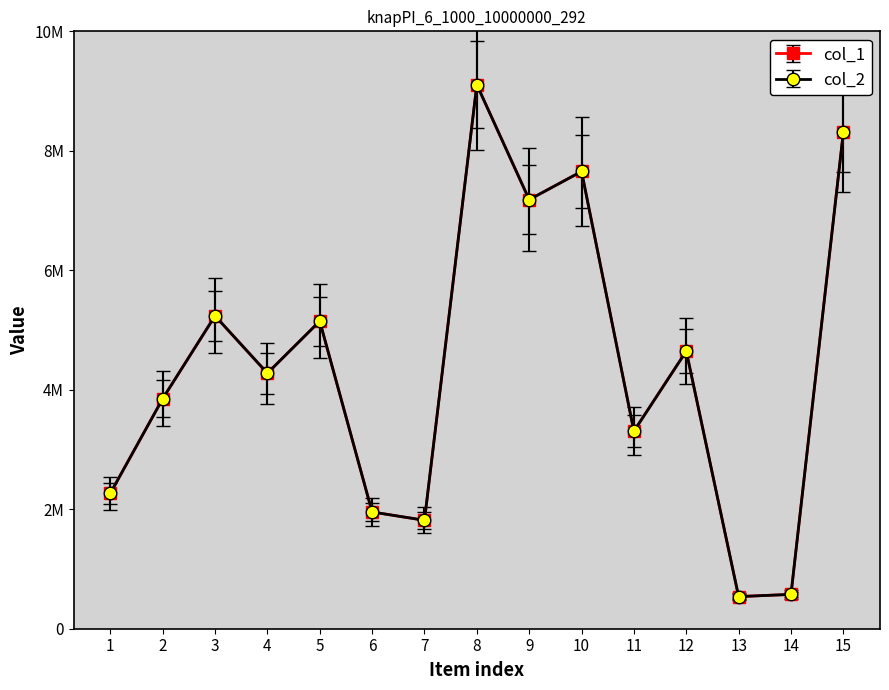

The value of col_1 at 15 is 8311283.0. True or false?

True